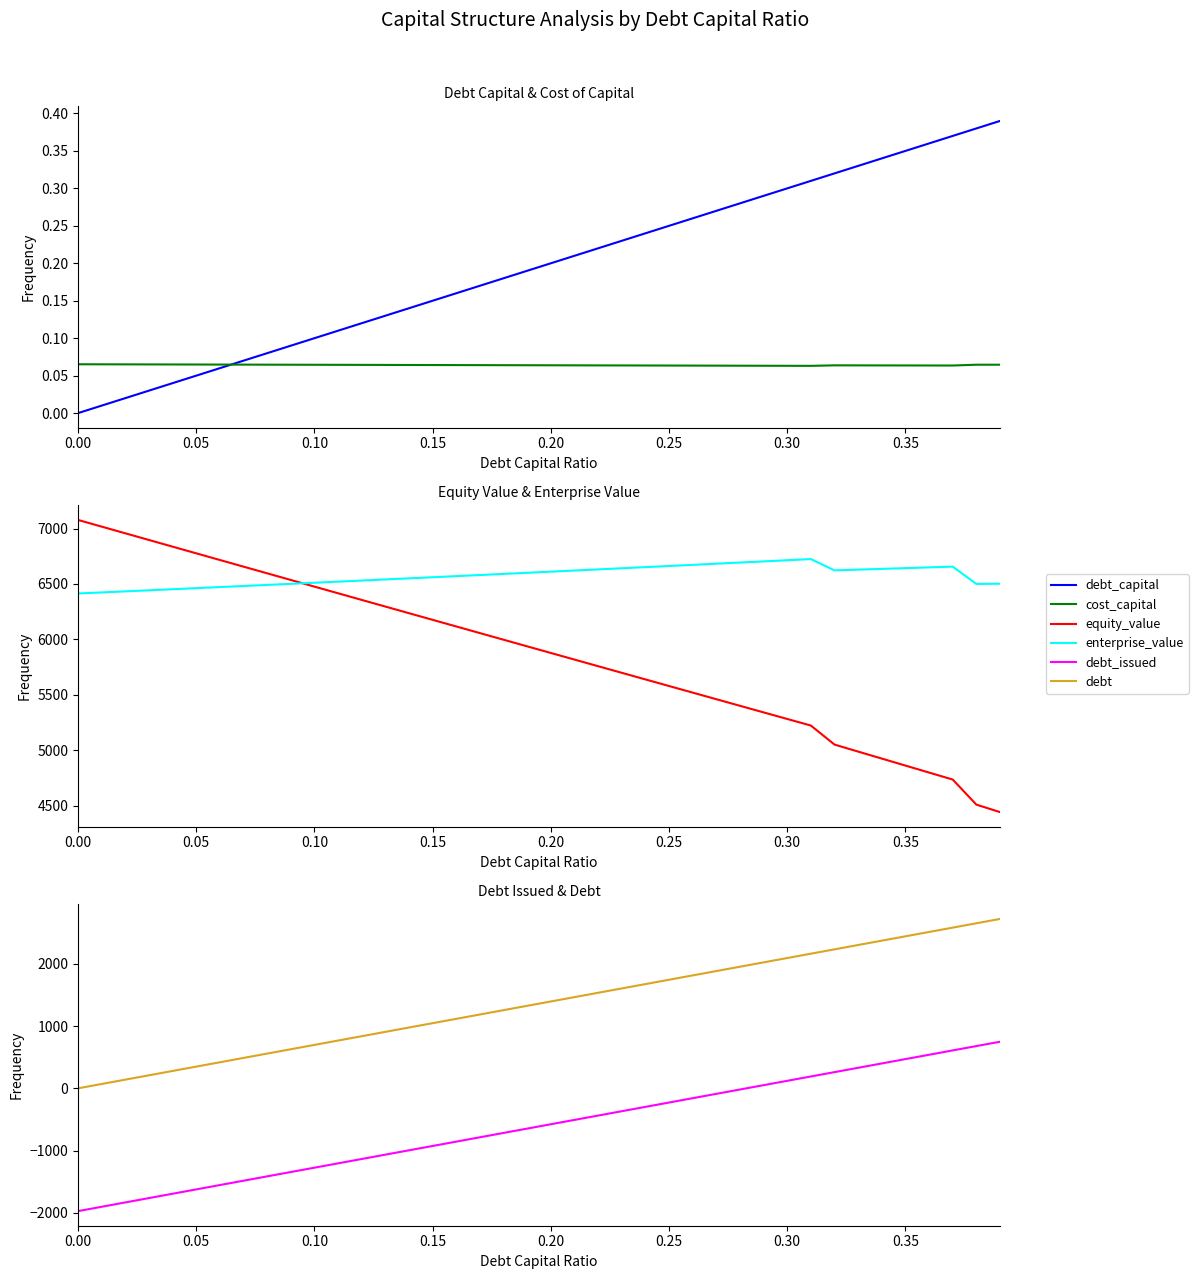

Does the chart display data point markers on the line(s)?

No